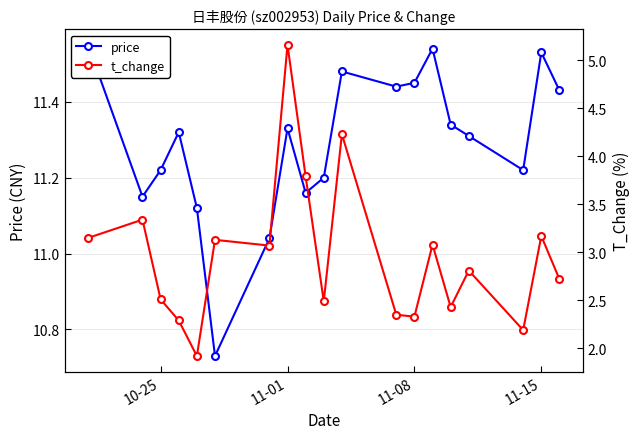

Rank the series by their maximum value, from lowest to highest.

t_change, price